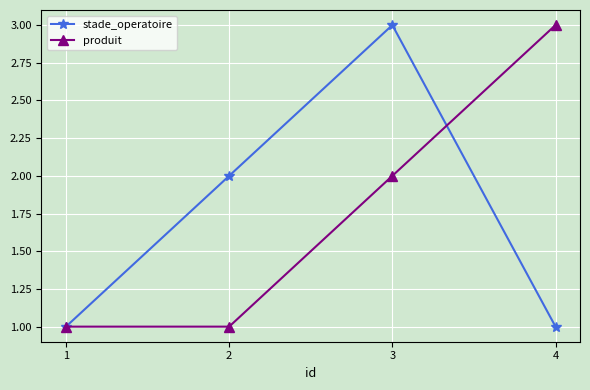

Is it true that produit equals 2 at 3?

True